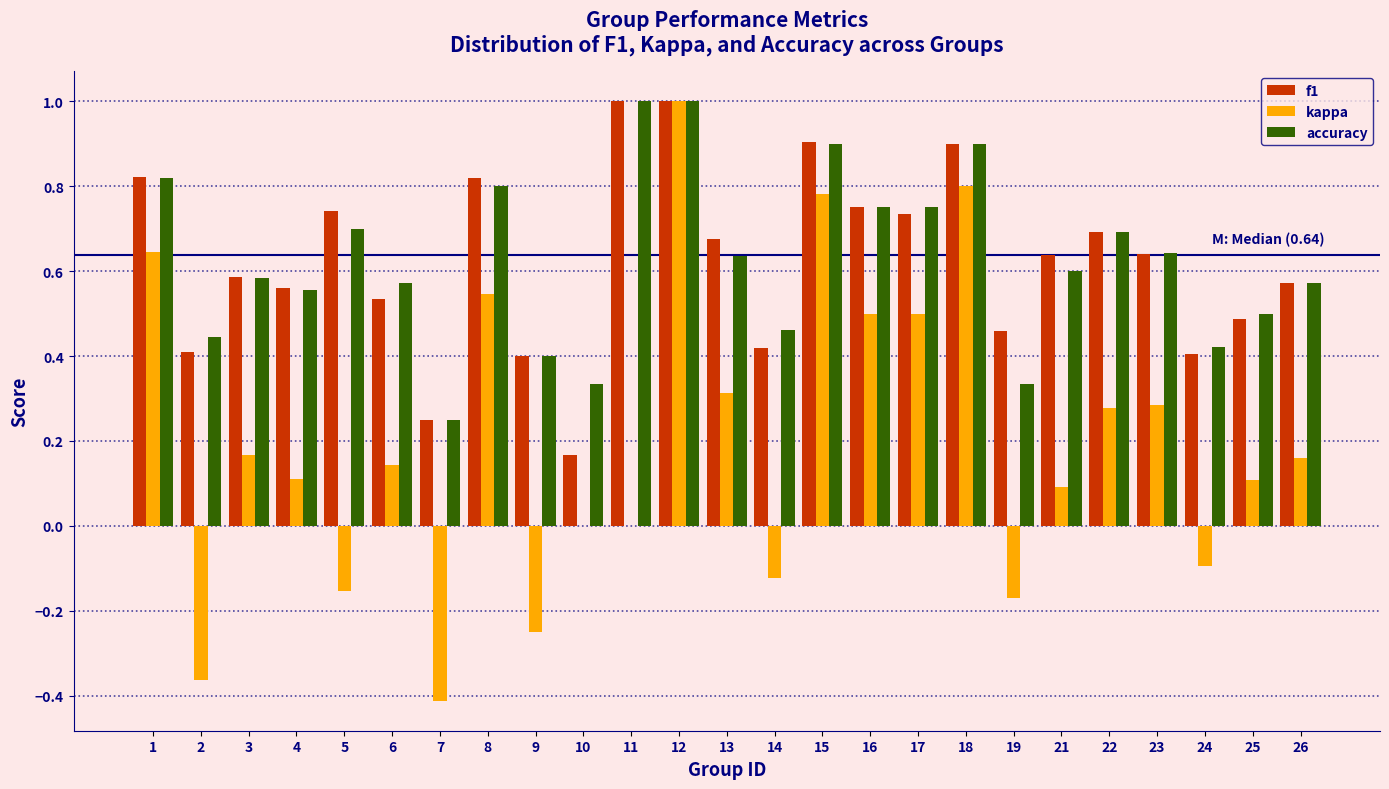

What is the sum of the f1 values at 11 and 17?

1.7